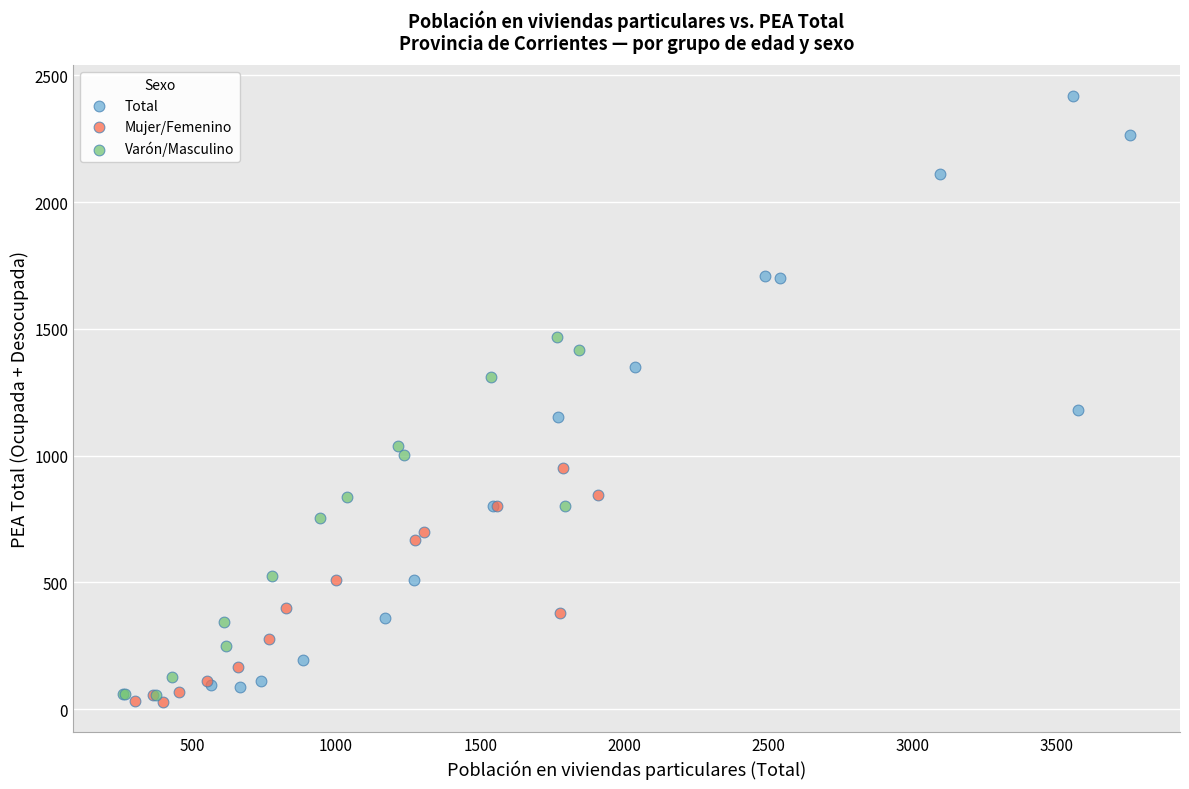

Which series reaches the minimum Y coordinate?

Mujer/Femenino